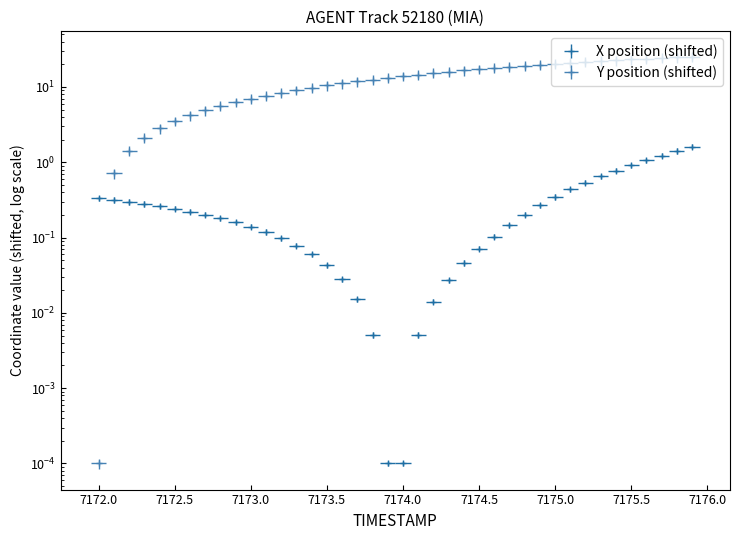

True or false: X has more than 0 points higher than both neighbors.

False